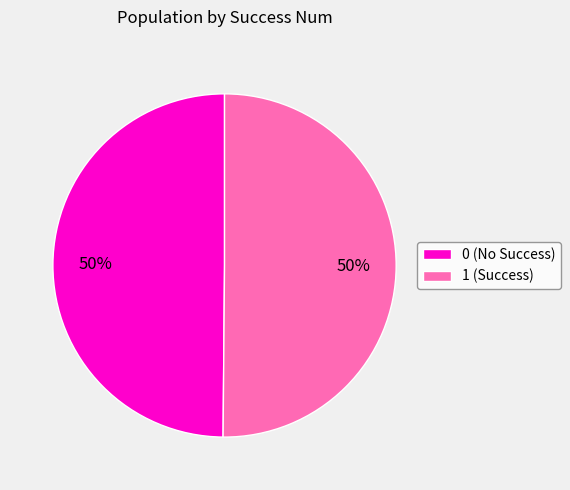

Is it true that 1 (Success) is 40% of the pie?

False